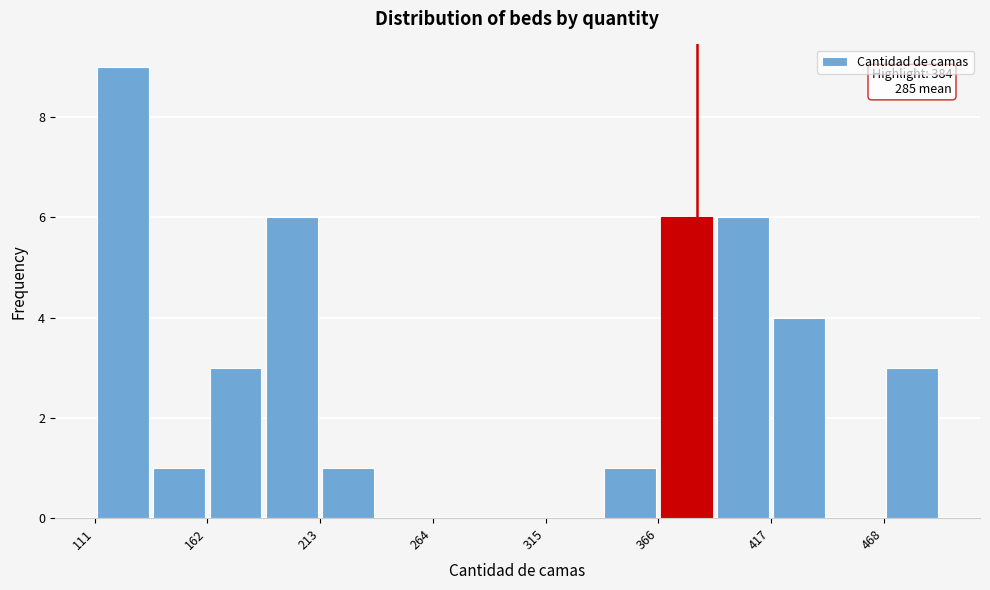

Read against the x-axis, roughly where is the centre of the tallest bar?

120